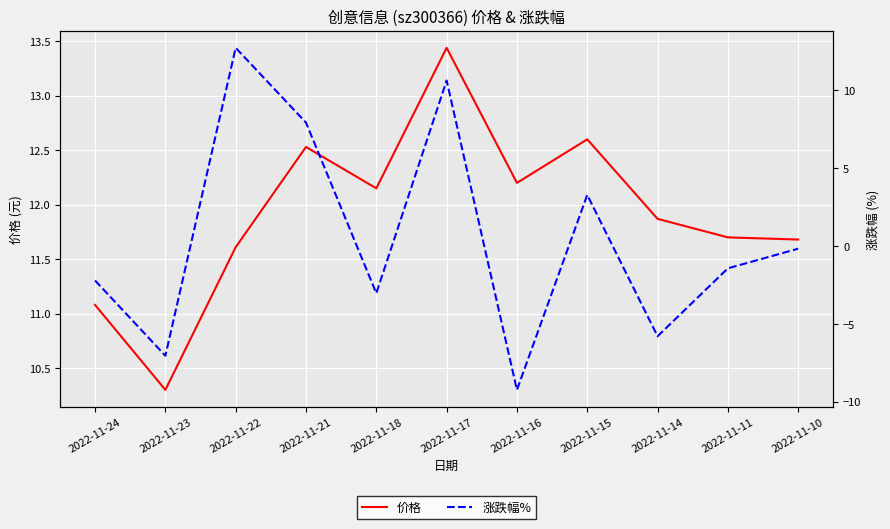

Reading right to left, list all the values displayed in this chart.

价格: 2022-11-10=11.7	2022-11-11=11.7	2022-11-14=11.9	2022-11-15=12.6	2022-11-16=12.2	2022-11-17=13.4	2022-11-18=12.2	2022-11-21=12.5	2022-11-22=11.6	2022-11-23=10.3	2022-11-24=11.1
涨跌幅%: 2022-11-10=-0.2	2022-11-11=-1.4	2022-11-14=-5.8	2022-11-15=3.3	2022-11-16=-9.2	2022-11-17=10.6	2022-11-18=-3.0	2022-11-21=7.9	2022-11-22=12.7	2022-11-23=-7.0	2022-11-24=-2.2